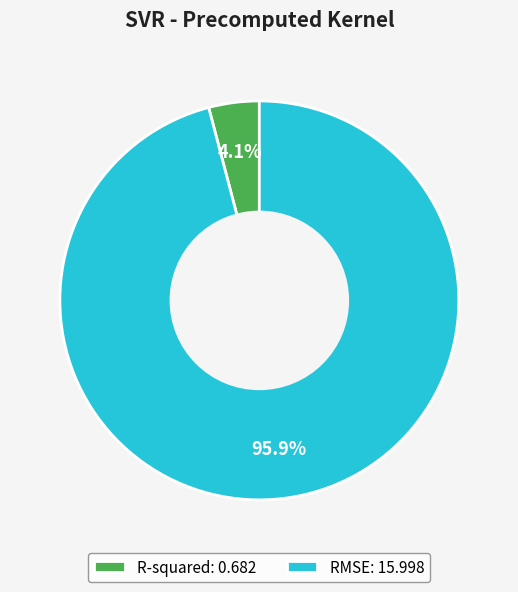

How many segments does this pie chart have?

2